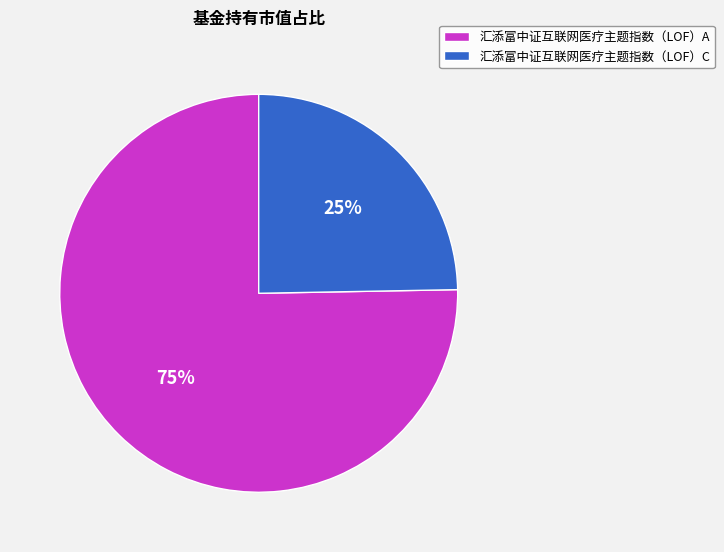

True or false: 汇添富中证互联网医疗主题指数（LOF）C accounts for 25% of the total.

True